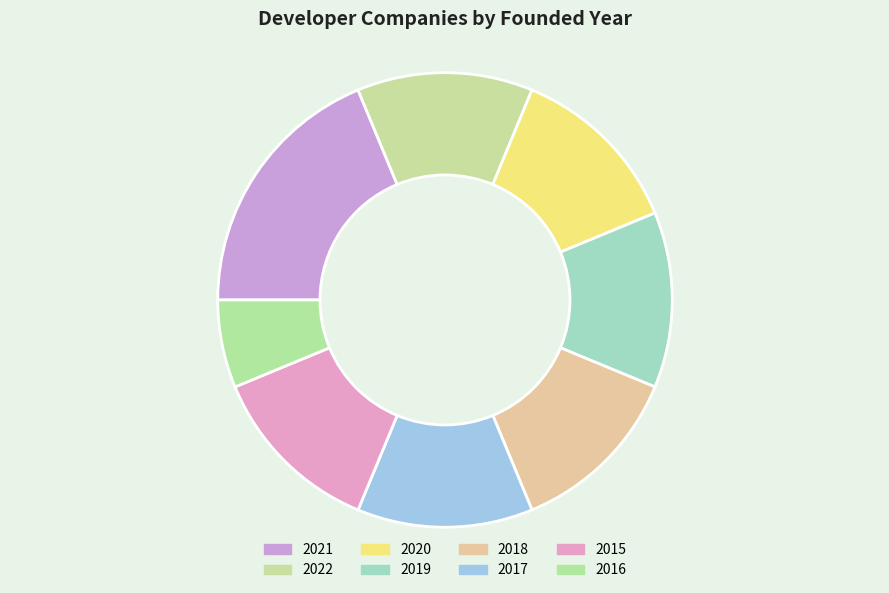

Is it true that 2021 is 1% of the pie?

False